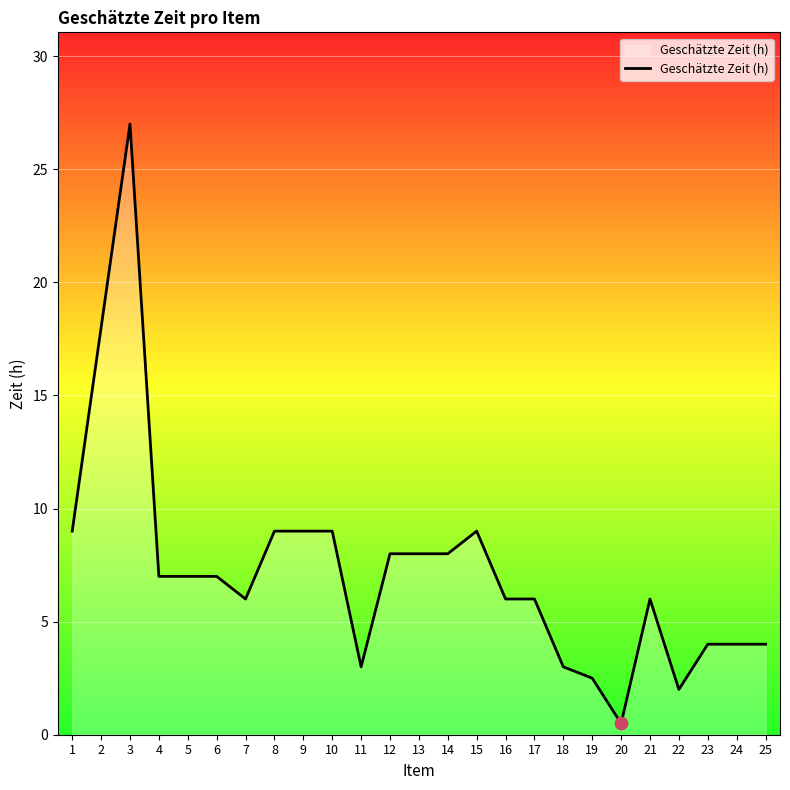

Approximately how many times larger is the value at 6 compared to 17?

1.2